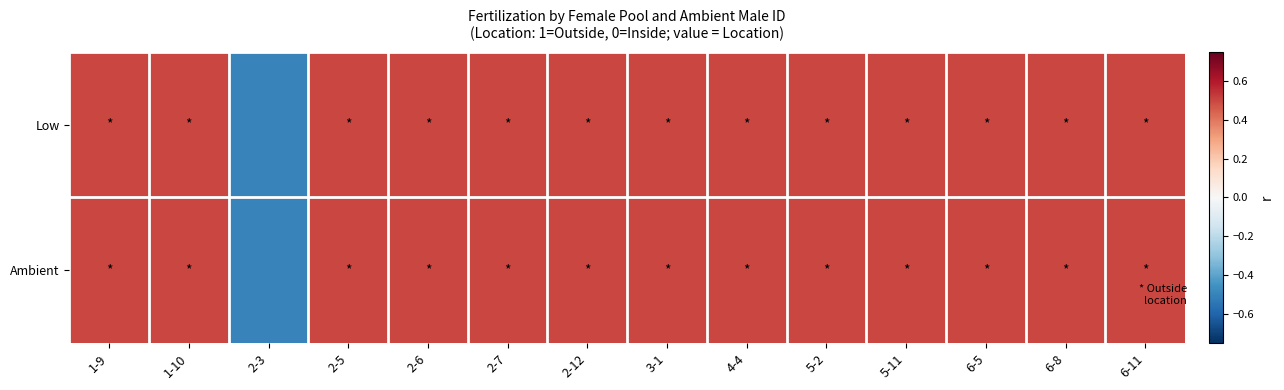

Reading right to left, extract all data points from this chart.

Low: 6-11=0.5	6-8=0.5	6-5=0.5	5-11=0.5	5-2=0.5	4-4=0.5	3-1=0.5	2-12=0.5	2-7=0.5	2-6=0.5	2-5=0.5	2-3=-0.5	1-10=0.5	1-9=0.5
Ambient: 6-11=0.5	6-8=0.5	6-5=0.5	5-11=0.5	5-2=0.5	4-4=0.5	3-1=0.5	2-12=0.5	2-7=0.5	2-6=0.5	2-5=0.5	2-3=-0.5	1-10=0.5	1-9=0.5